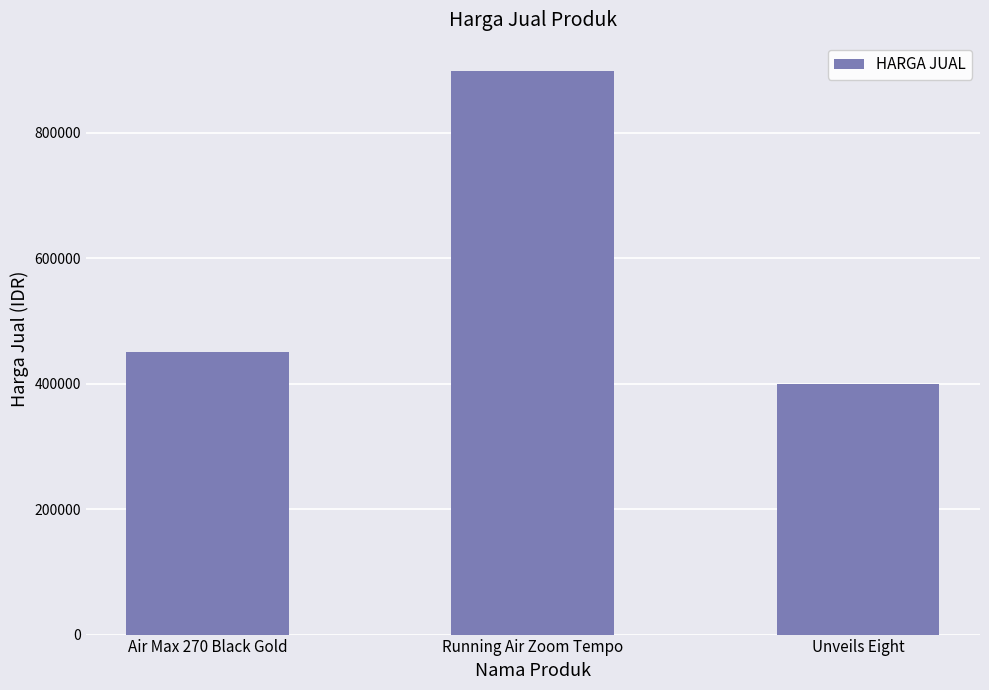

Rank the categories by value from lowest to highest.

Unveils Eight, Air Max 270 Black Gold, Running Air Zoom Tempo